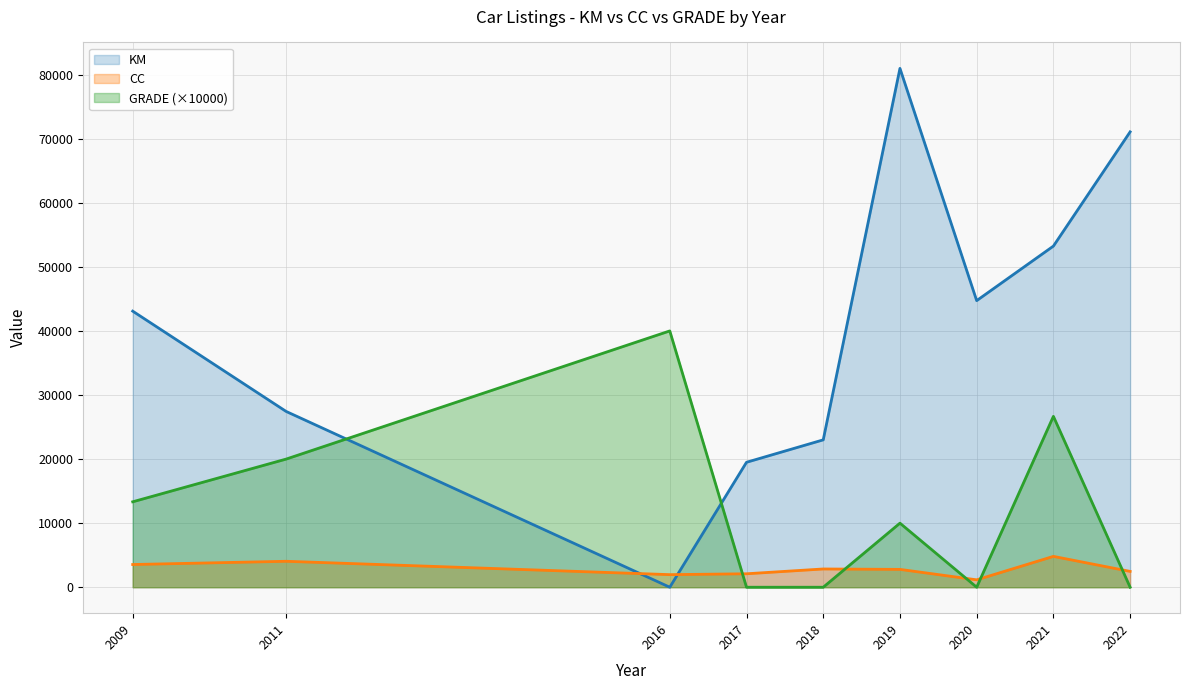

True or false: KM and GRADE (×10000) intersect in this chart.

True